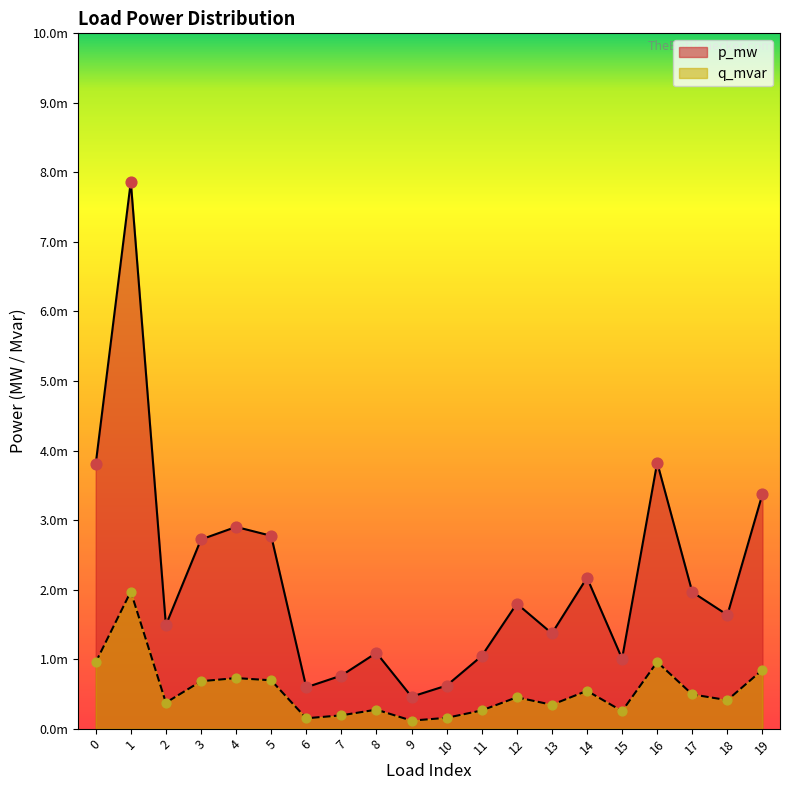

Which series contains the highest Y value?

q_mvar